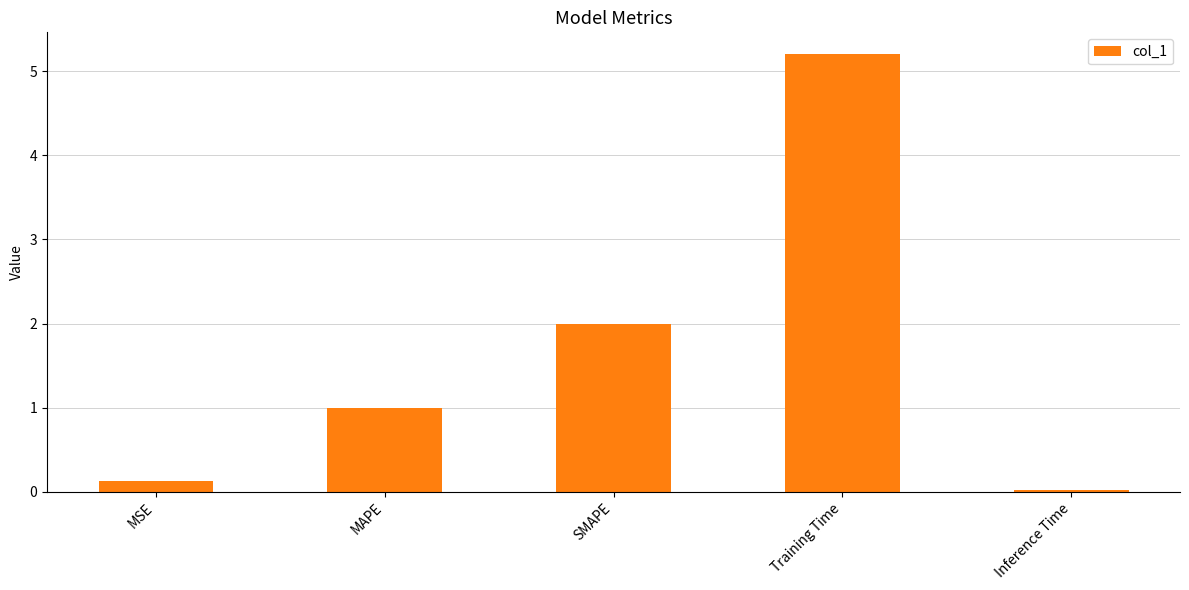

What is the difference between the maximum and minimum values?

5.2